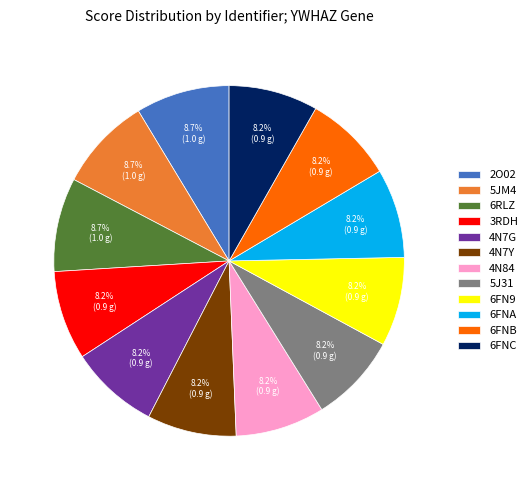

What is the total percentage of 2O02 and 6FNB?

16.9%